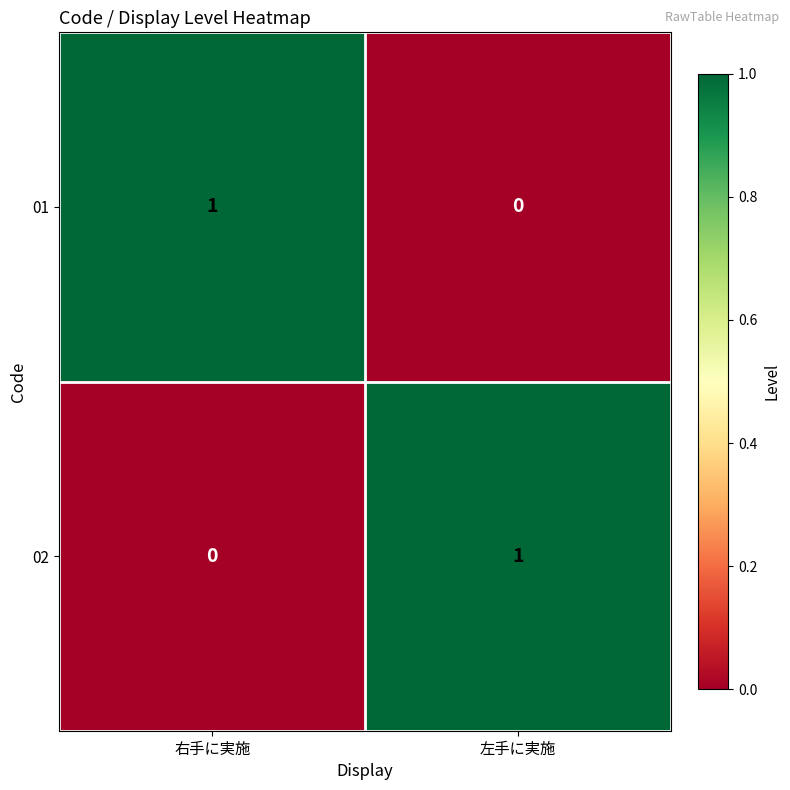

How many data points in 01 are less than 1?

1